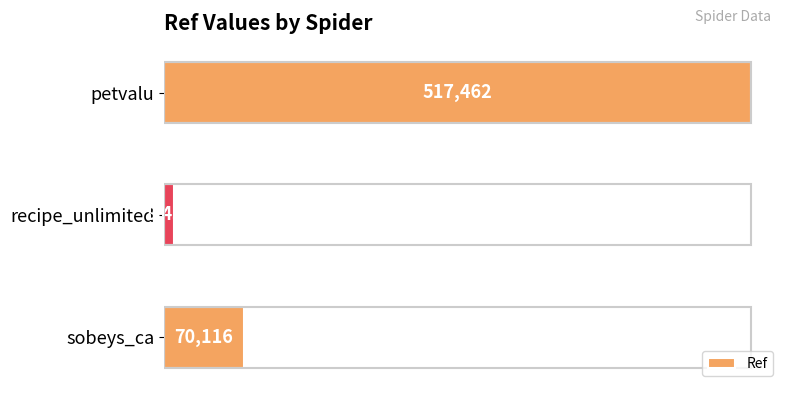

The chart shows a value of 8431 at recipe_unlimited. True or false?

True